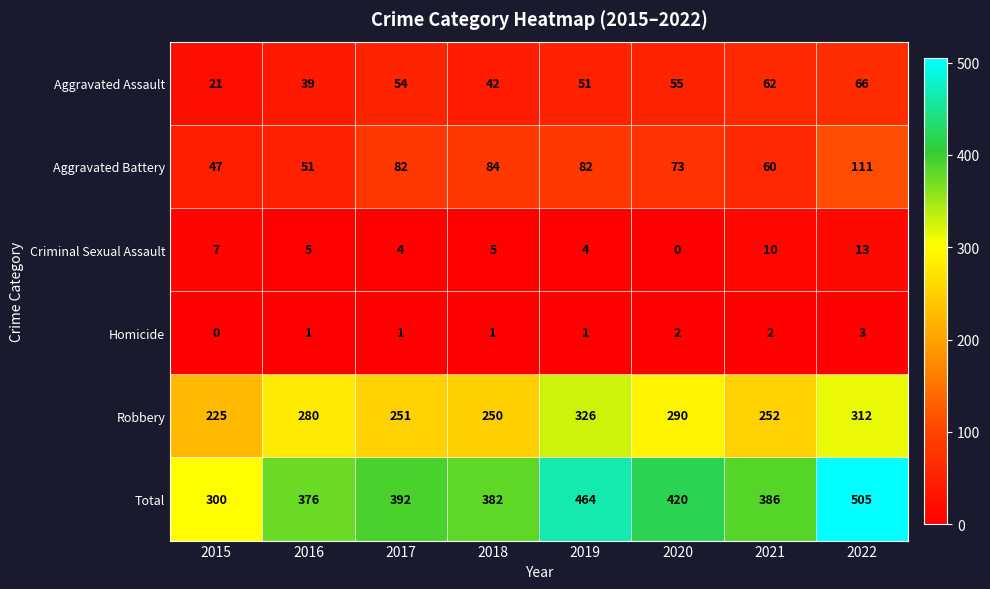

What is the difference between the second highest and second lowest values in the Aggravated Battery series?

33